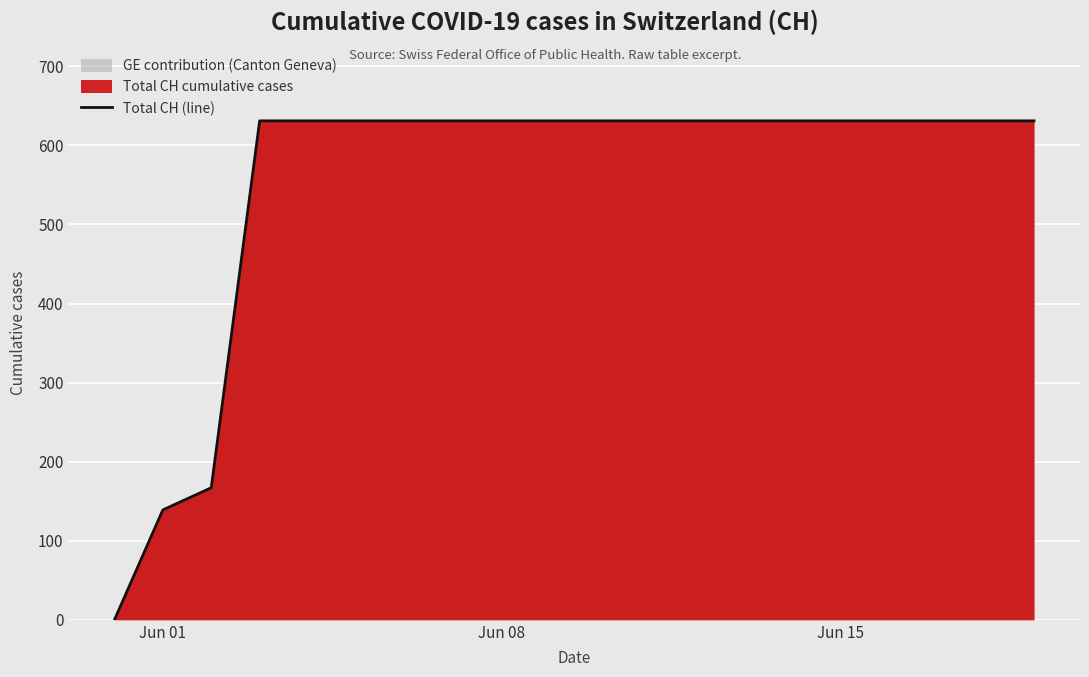

Is it true that the value at Jun 08 is 631?

True